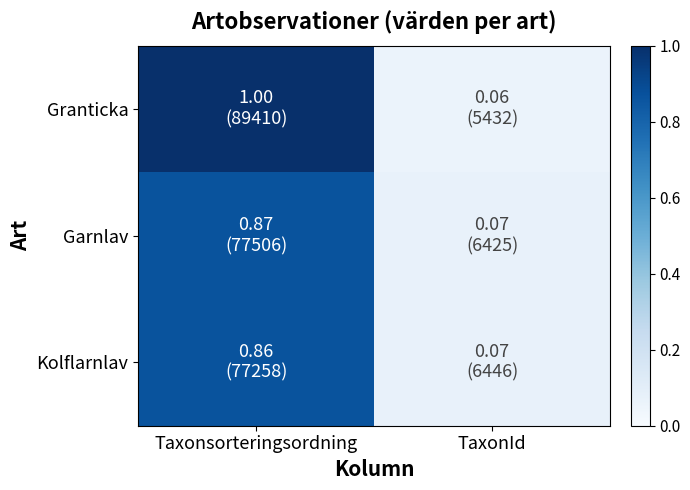

At how many categories does at least one series exceed 0?

2